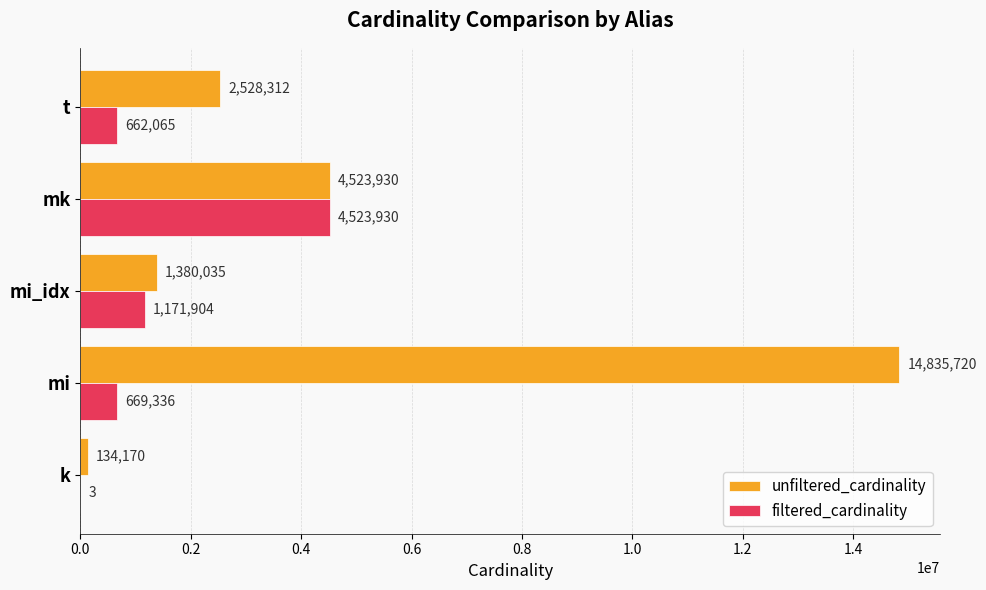

What is the maximum value shown in the chart?

14835720